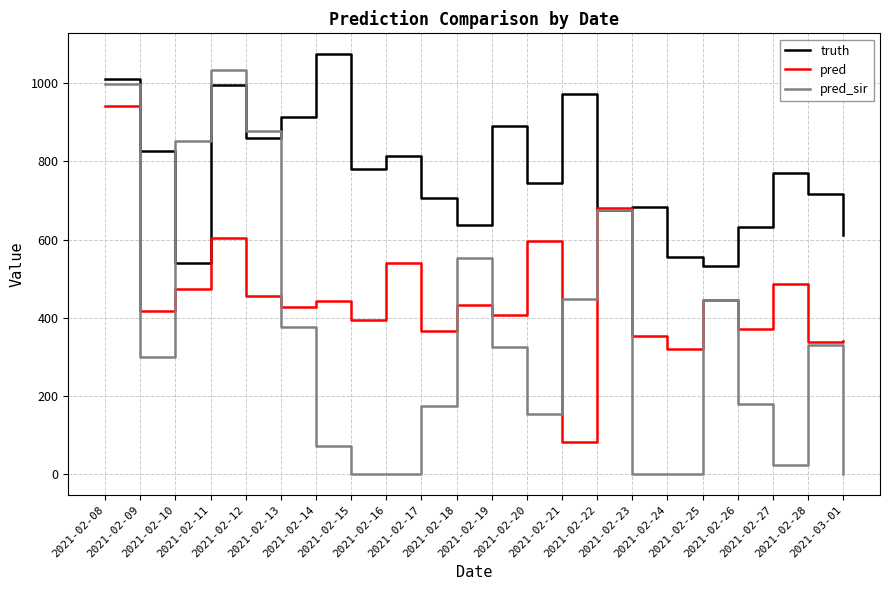

What are all the series names shown in the legend?

truth, pred, pred_sir